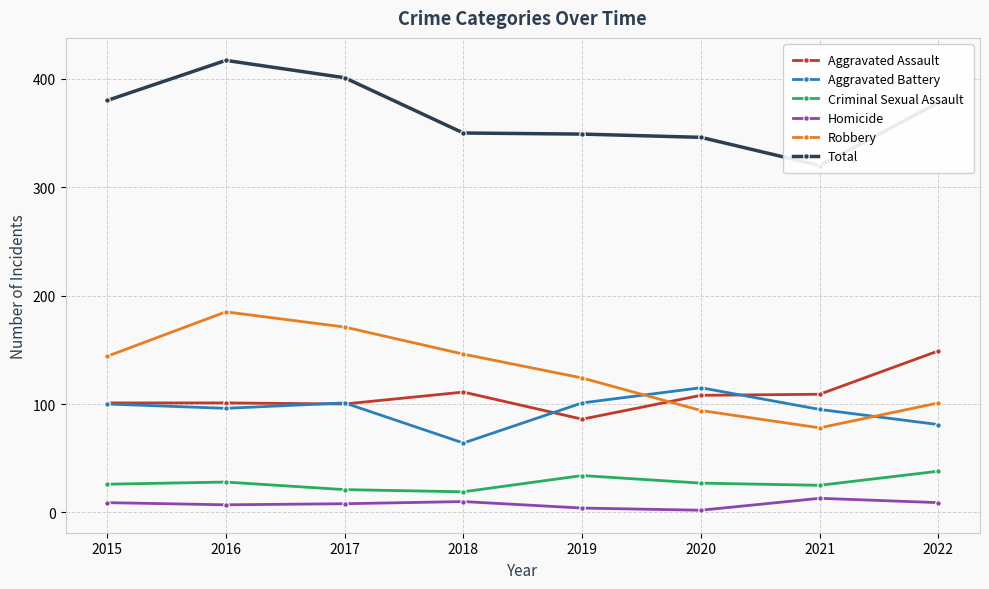

Rank the series at 2015 from lowest to highest value.

Homicide, Criminal Sexual Assault, Aggravated Battery, Aggravated Assault, Robbery, Total